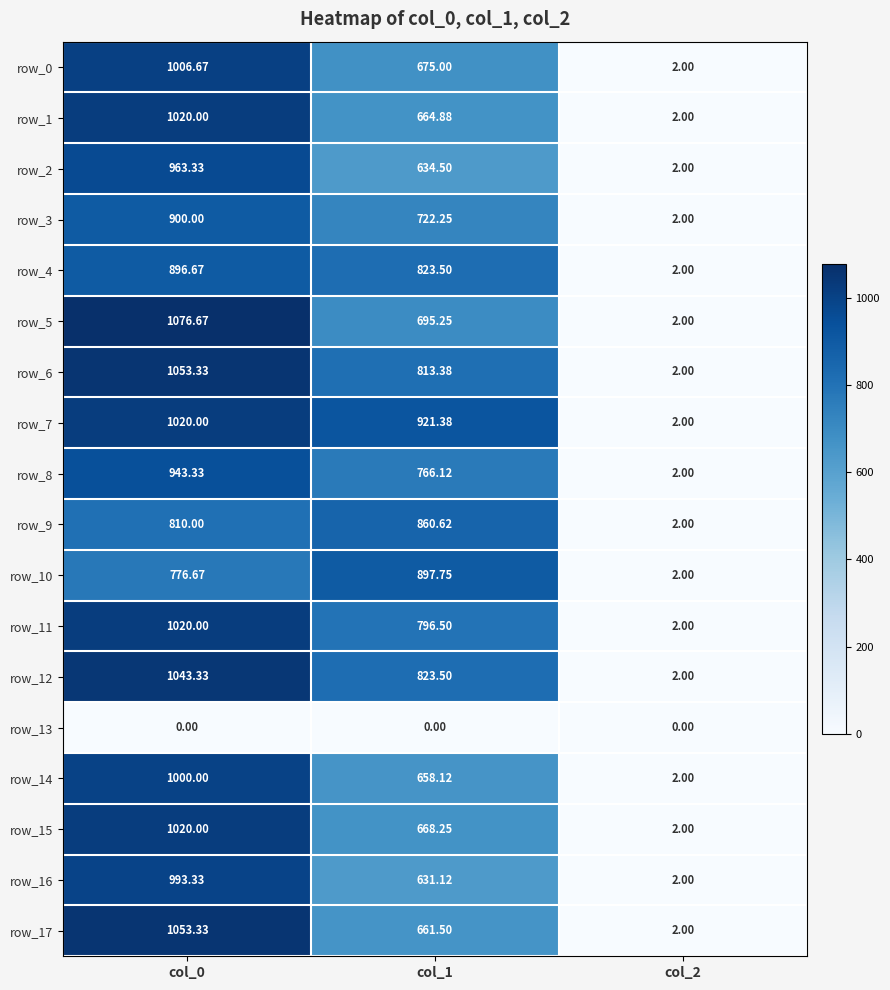

How many categories are shown in the chart?

3